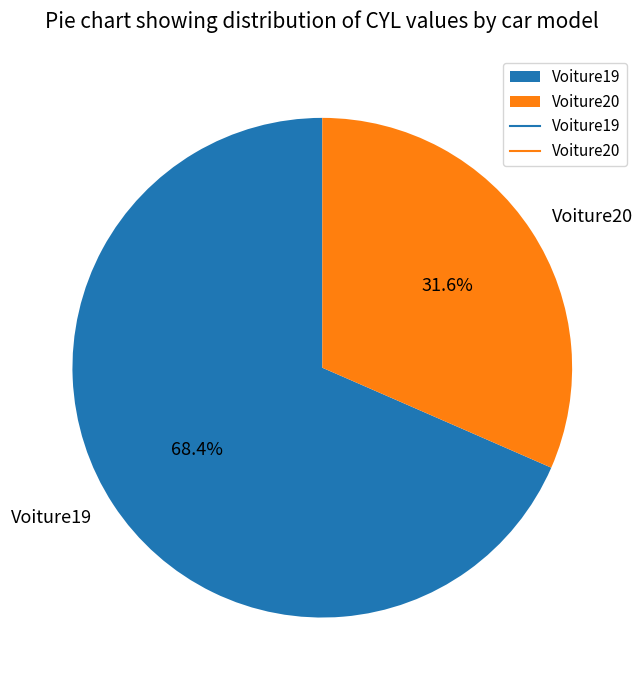

Count the number of slices in the pie.

2